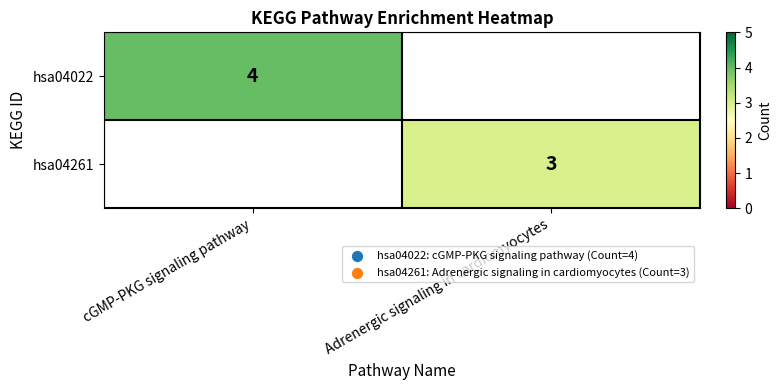

Is the value of hsa04022 at cGMP-PKG signaling pathway greater than the value of hsa04261 at Adrenergic signaling in cardiomyocytes?

Yes